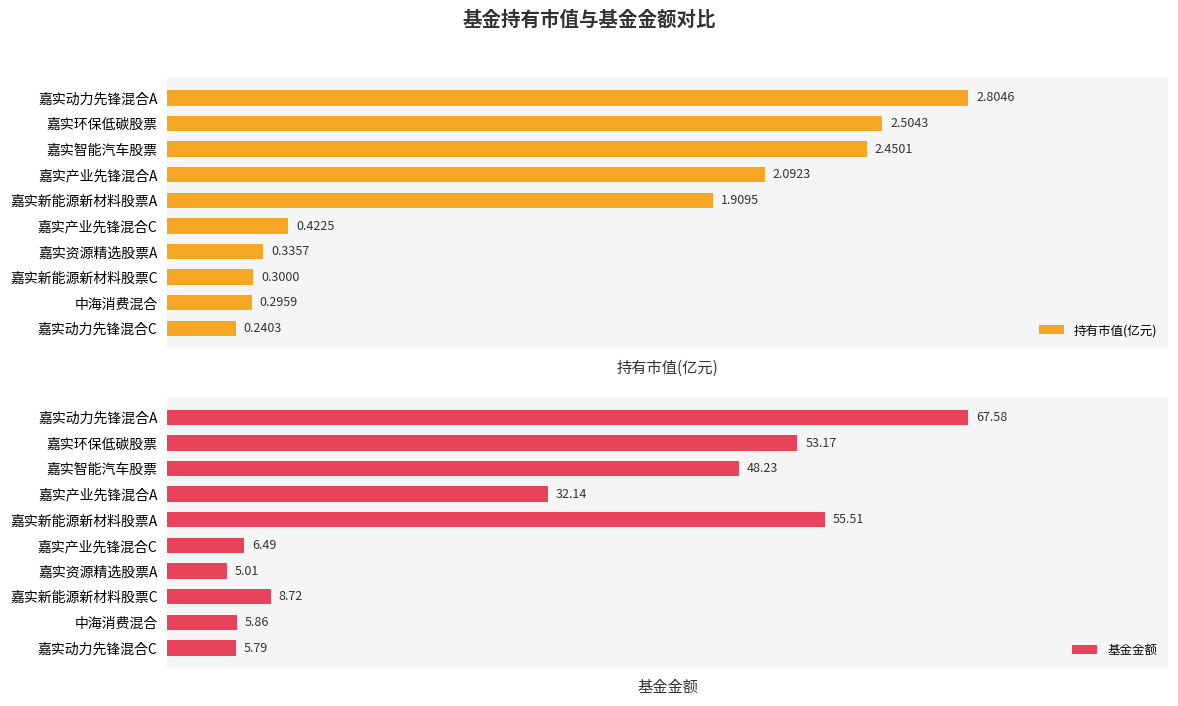

Which category has the highest value in the 持有市值(亿元) series?

嘉实动力先锋混合A